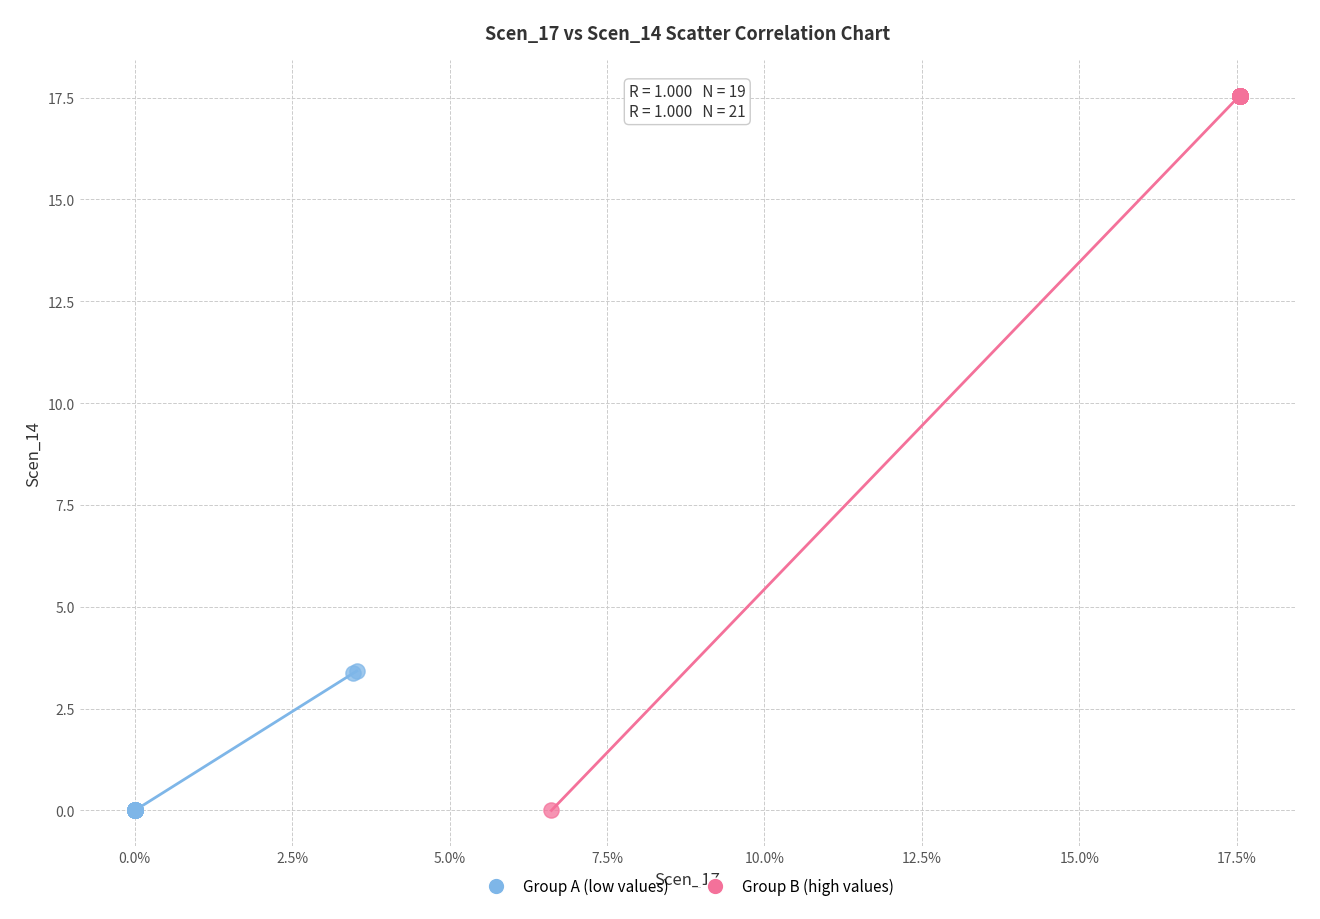

Which series has the widest spread of Y values?

Group B (high values)